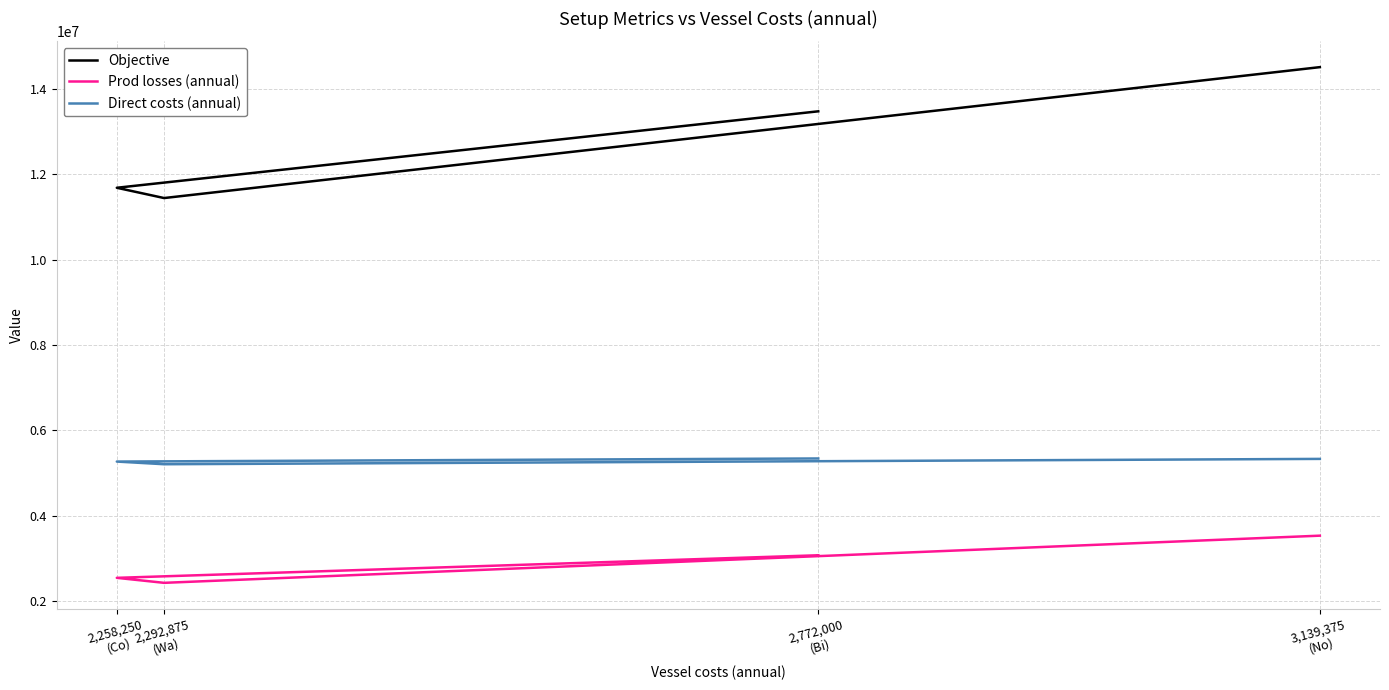

At how many categories does at least one series exceed 8202622?

4